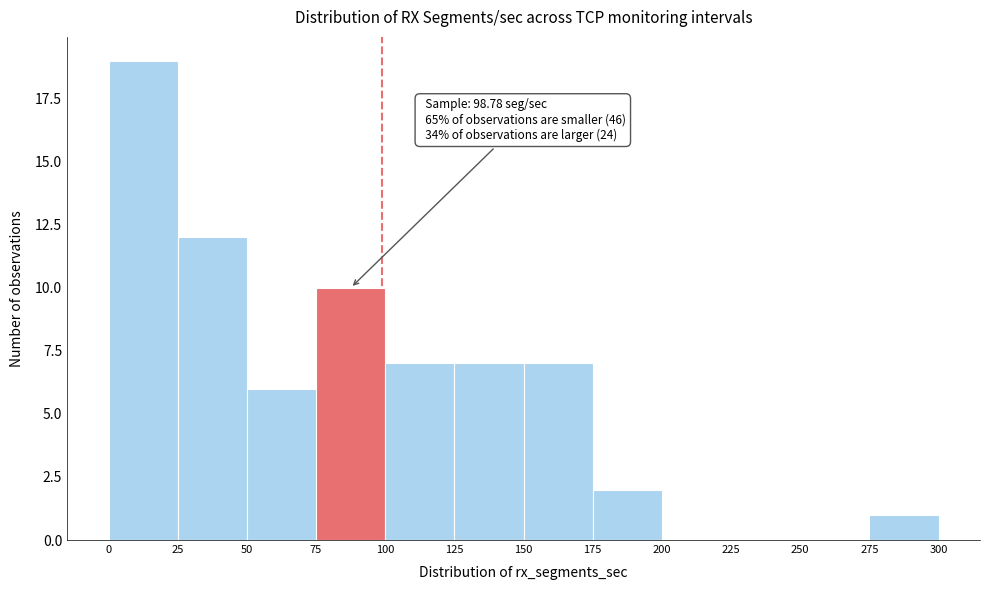

Which range on the x-axis has the tallest bar?

0 to 25